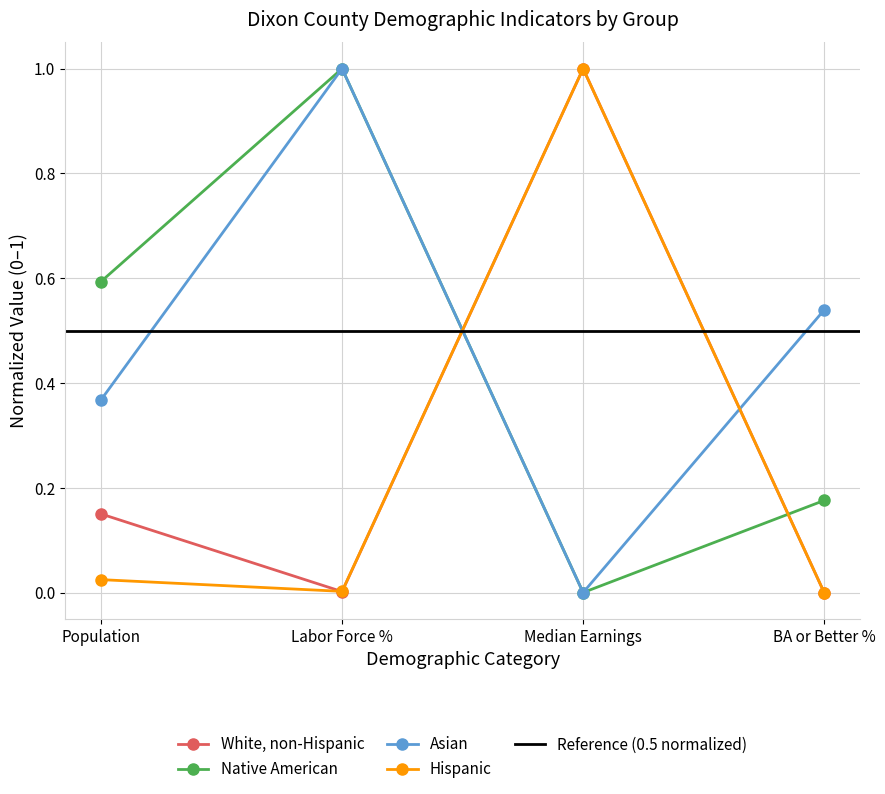

Where is Native American nearest to the value 0?

Median Earnings